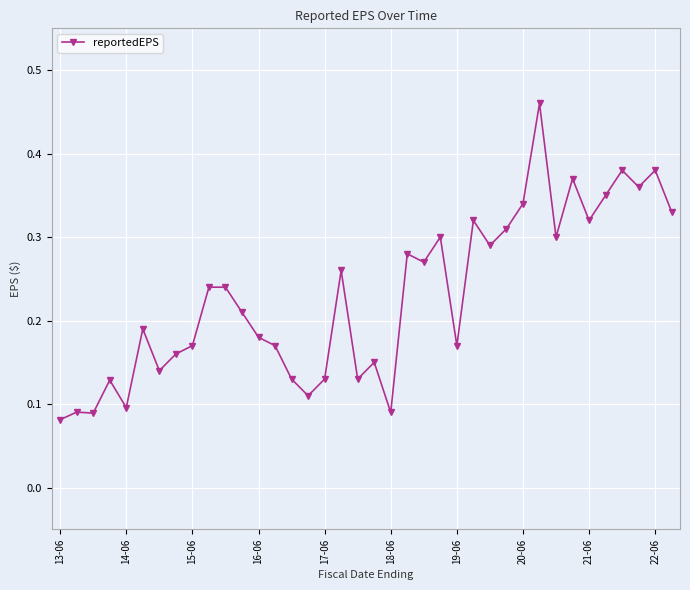

What is the sum of all values?

8.7